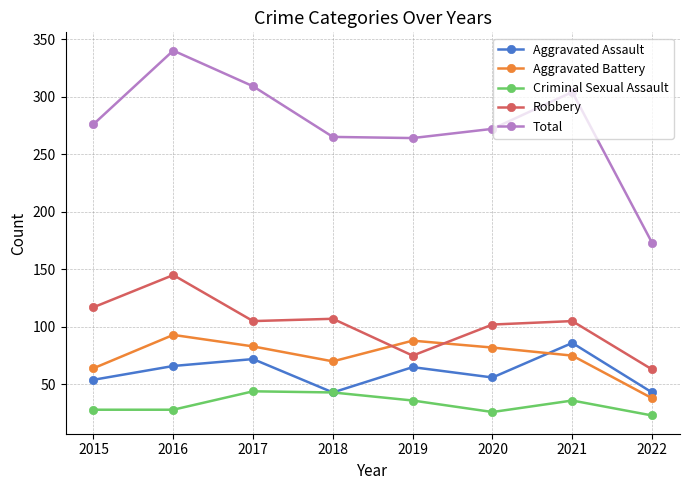

Is the value of Total at 2019 greater than the value of Aggravated Battery at 2016?

Yes